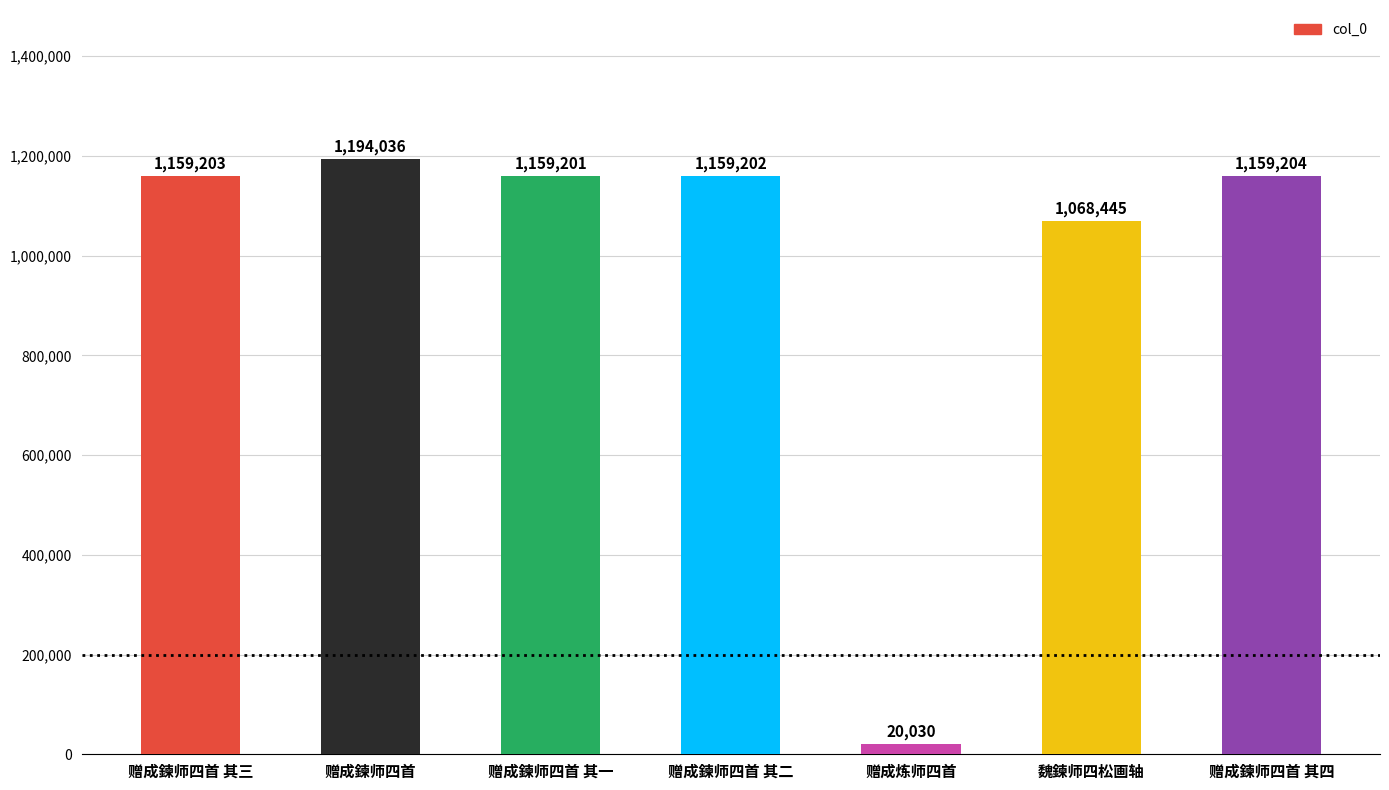

What is the value of the 5th bar from the left?

20030